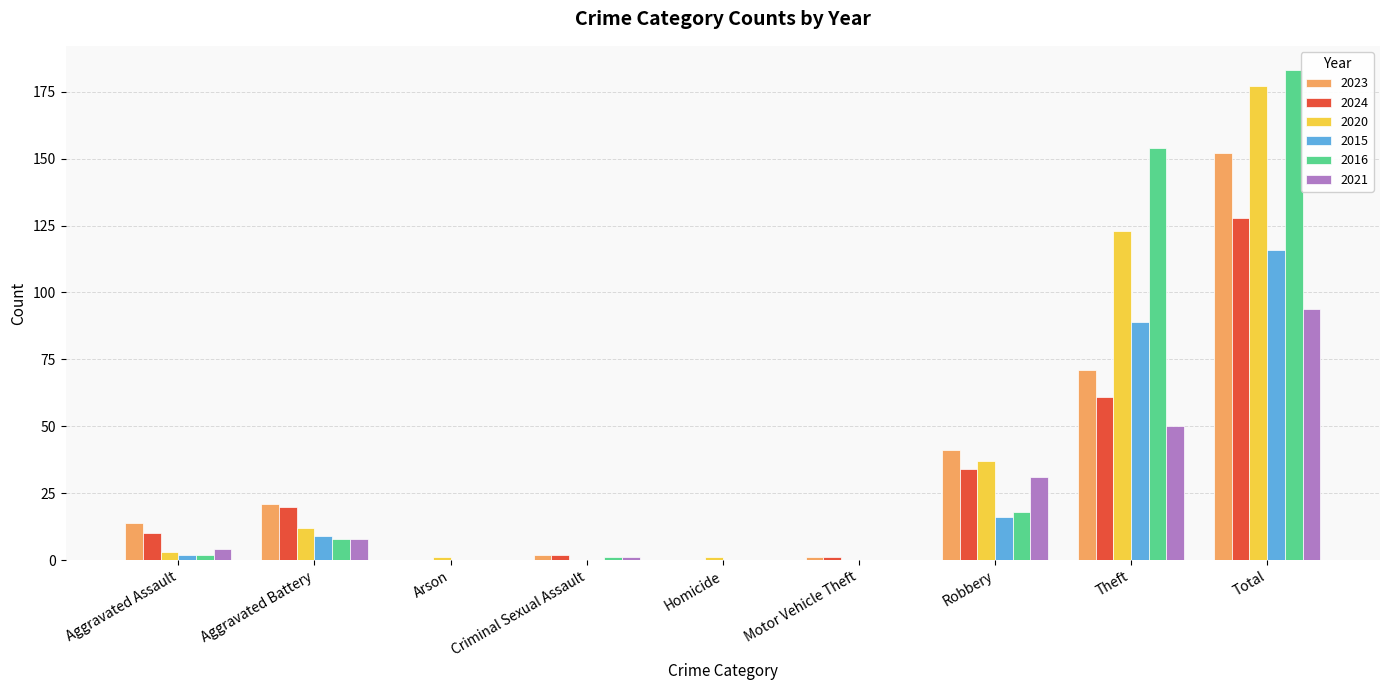

At which category is the sum across all series the highest?

Total